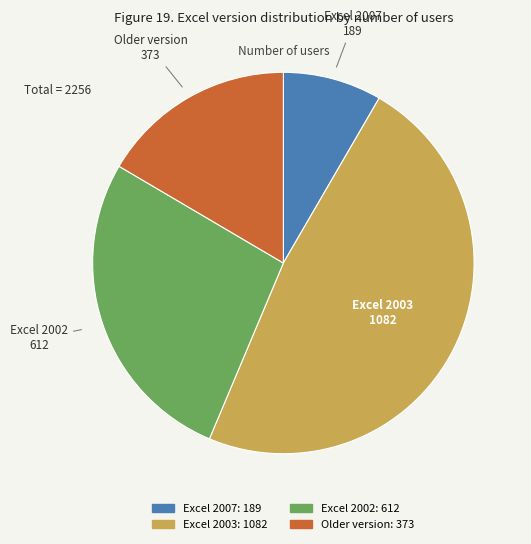

Combined, do Excel 2003 and Excel 2002 account for over 50%?

Yes